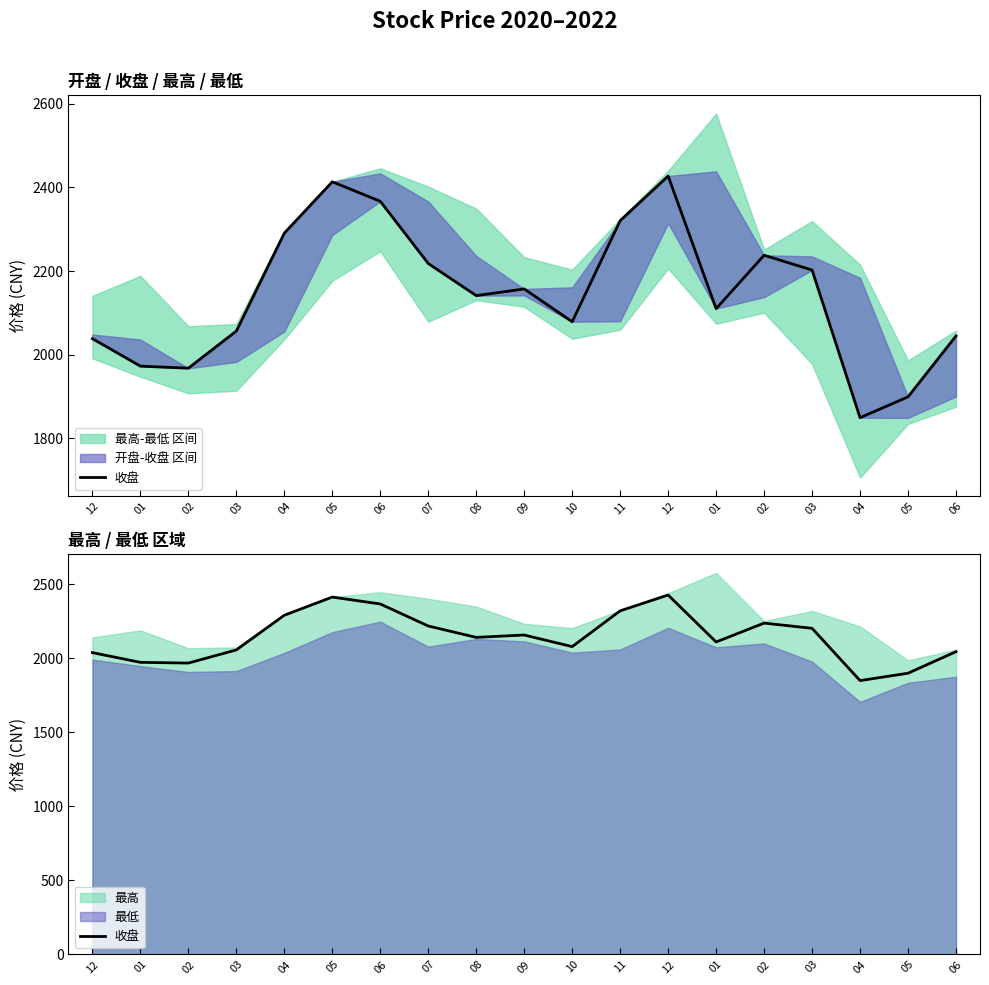

True or false: the data shows 3254.8 at 05.

False